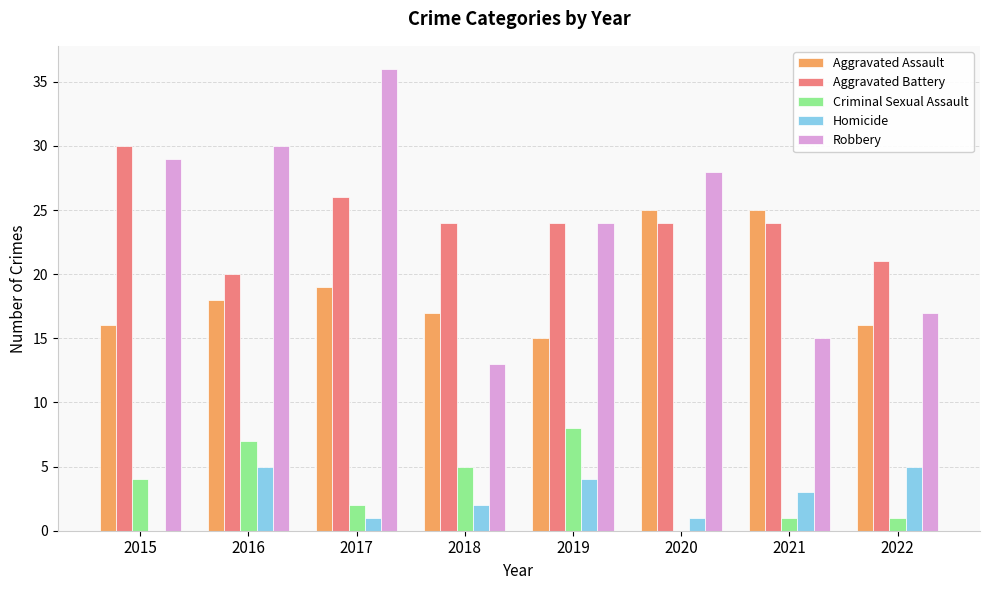

What is the average value of the Aggravated Battery series?

24